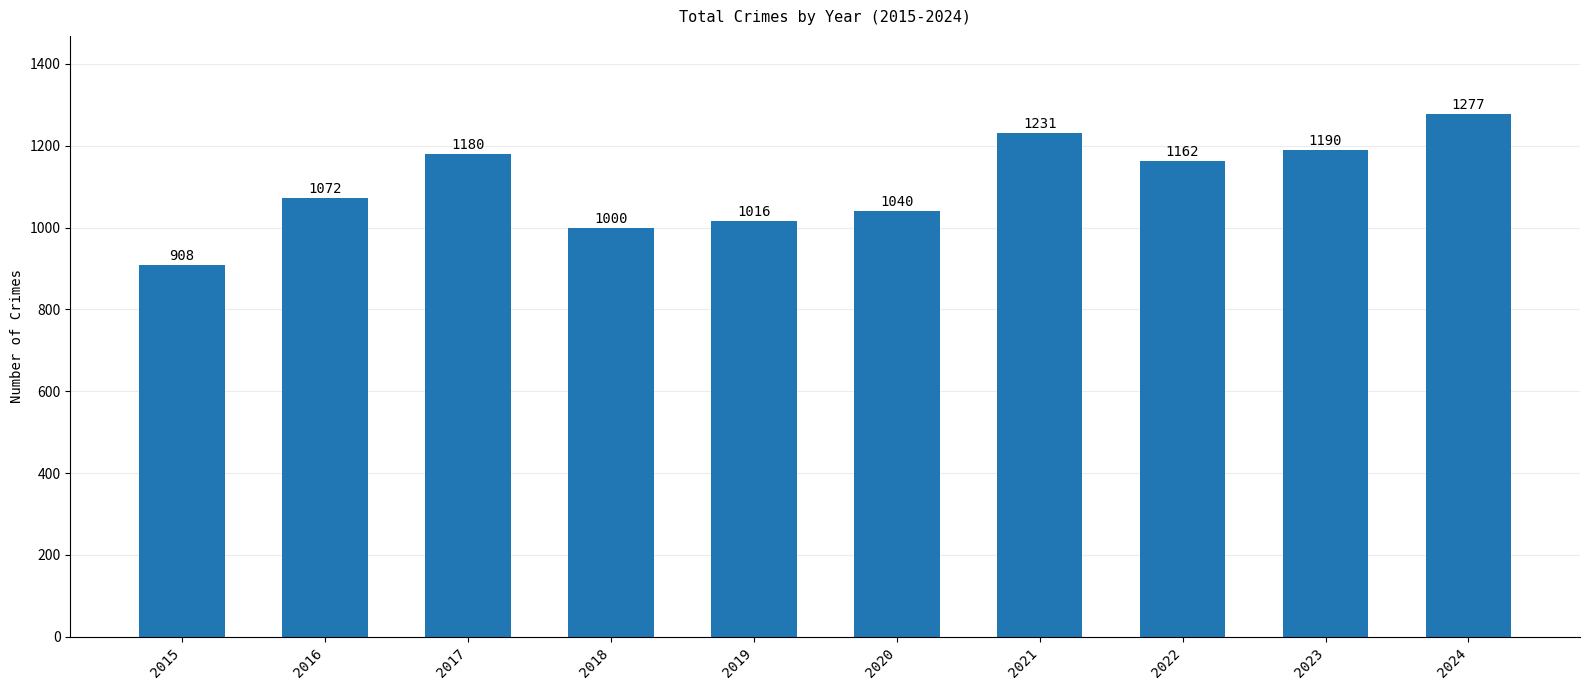

List the labels in order of value, largest first.

2024, 2021, 2023, 2017, 2022, 2016, 2020, 2019, 2018, 2015